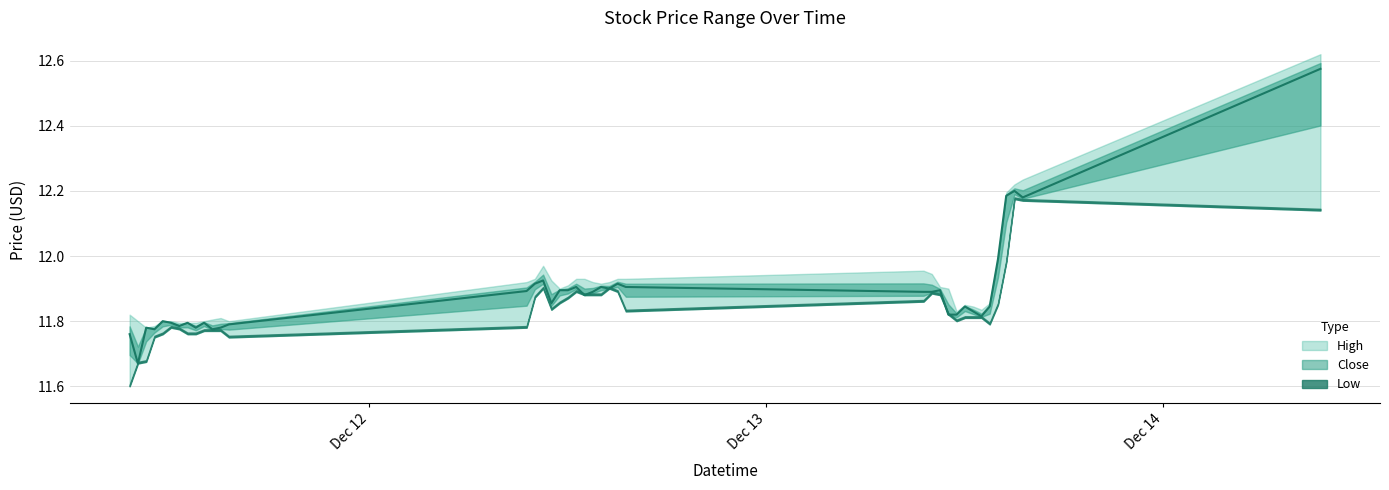

What is the label of the 30th point from the left?

2023-12-13 11:00:00